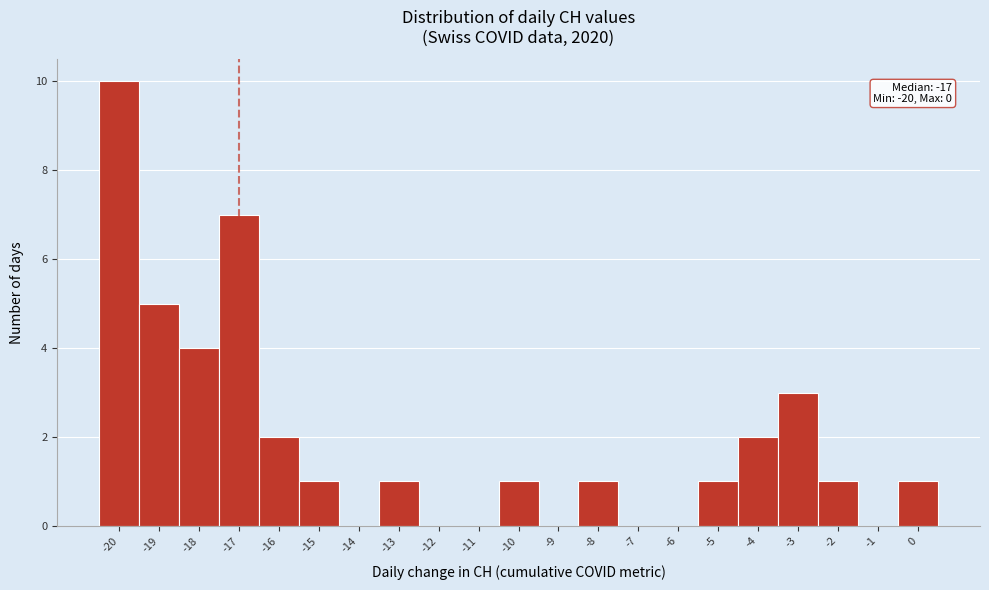

Which range on the x-axis has the tallest bar?

-20.5 to -19.5